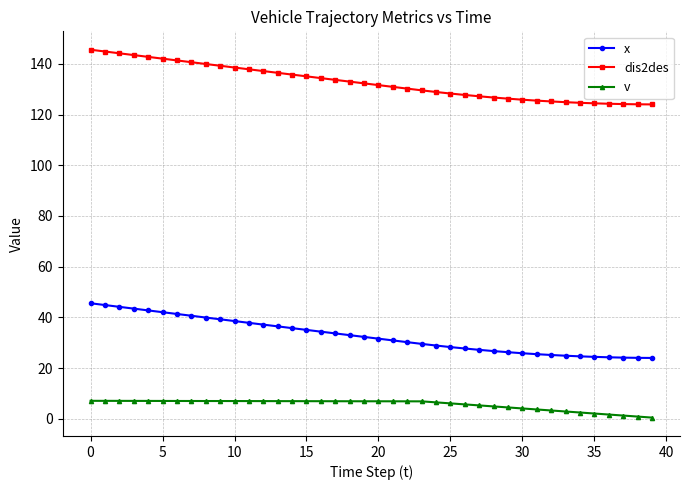

True or false: x and v intersect in this chart.

False